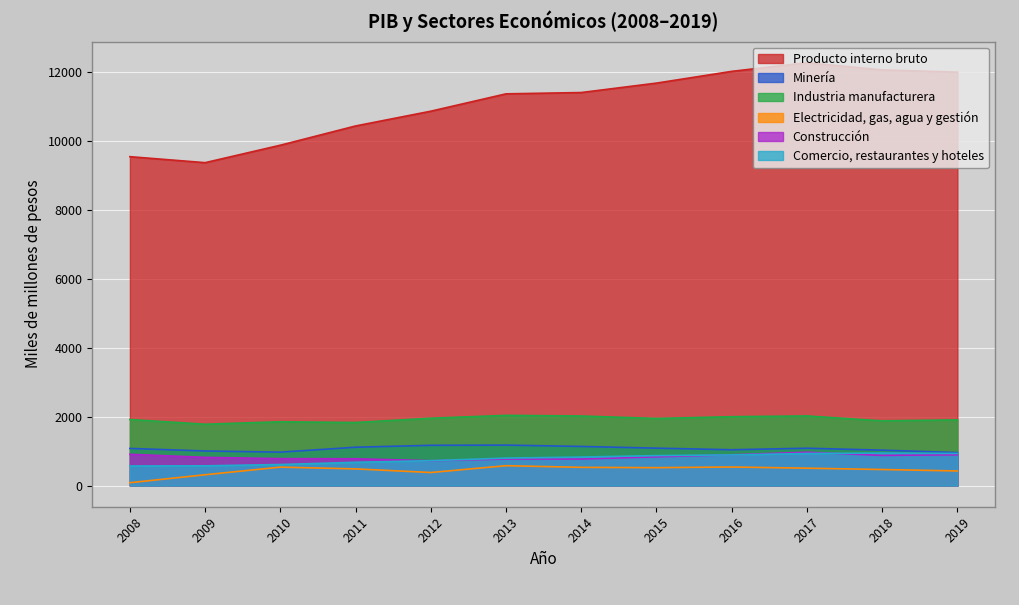

Rank the series at 2016 from highest to lowest value.

Producto interno bruto, Industria manufacturera, Minería, Construcción, Comercio, restaurantes y hoteles, Electricidad, gas, agua y gestión